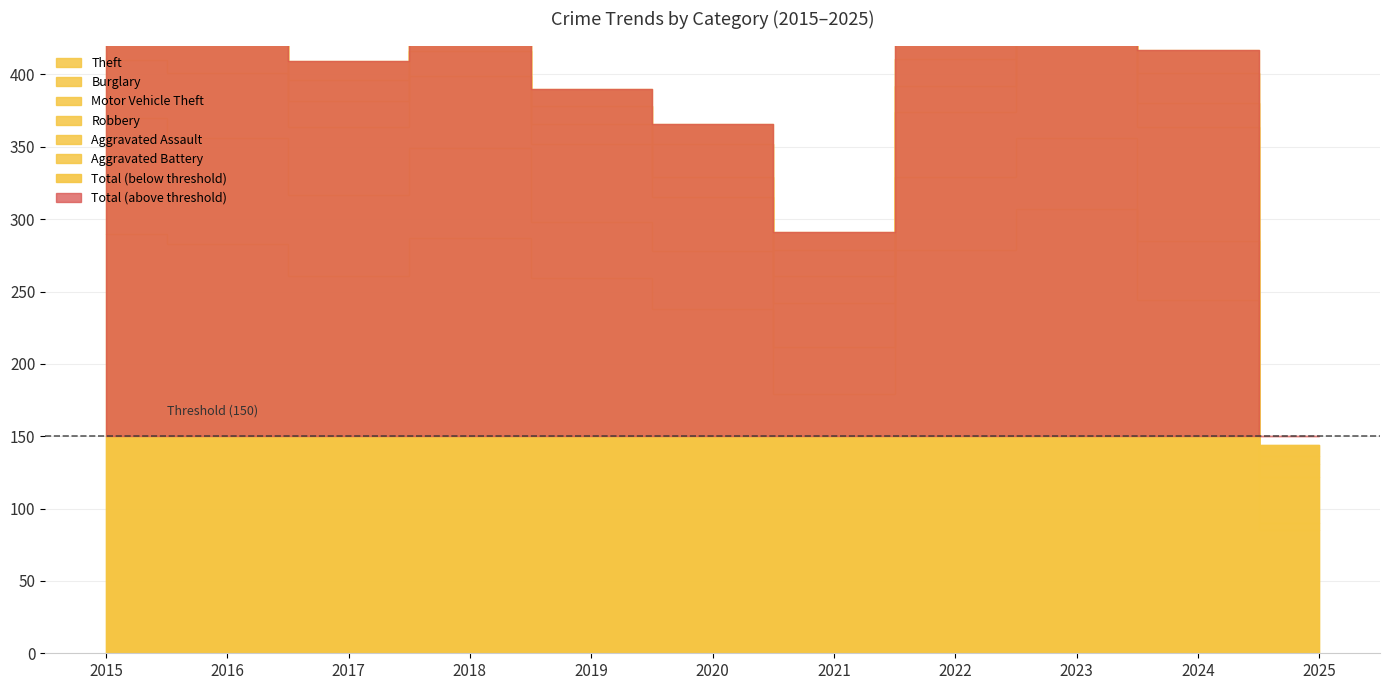

Reading left to right, transcribe all the data shown in this chart.

Theft: 2015=290	2016=283	2017=261	2018=287	2019=259	2020=238	2021=179	2022=279	2023=307	2024=244	2025=85
Burglary: 2015=80	2016=73	2017=56	2018=62	2019=39	2020=40	2021=33	2022=50	2023=49	2024=41	2025=5
Motor Vehicle Theft: 2015=40	2016=45	2017=47	2018=50	2019=54	2020=37	2021=30	2022=45	2023=86	2024=79	2025=32
Robbery: 2015=24	2016=24	2017=18	2018=17	2019=14	2020=14	2021=19	2022=18	2023=39	2024=16	2025=9
Aggravated Assault: 2015=11	2016=12	2017=14	2018=20	2019=12	2020=23	2021=18	2022=19	2023=26	2024=21	2025=5
Aggravated Battery: 2015=8	2016=6	2017=13	2018=11	2019=12	2020=14	2021=12	2022=20	2023=23	2024=16	2025=8